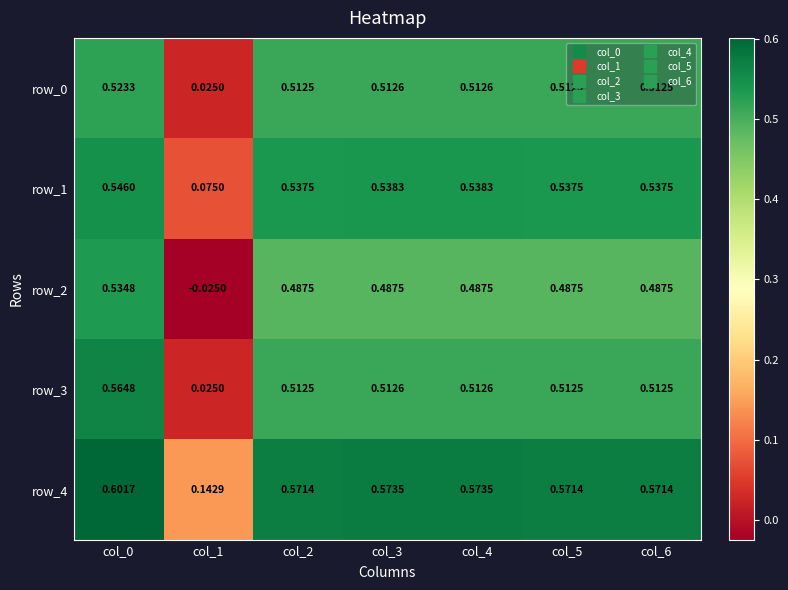

The row_4 series shows 0.3 at col_4. True or false?

False